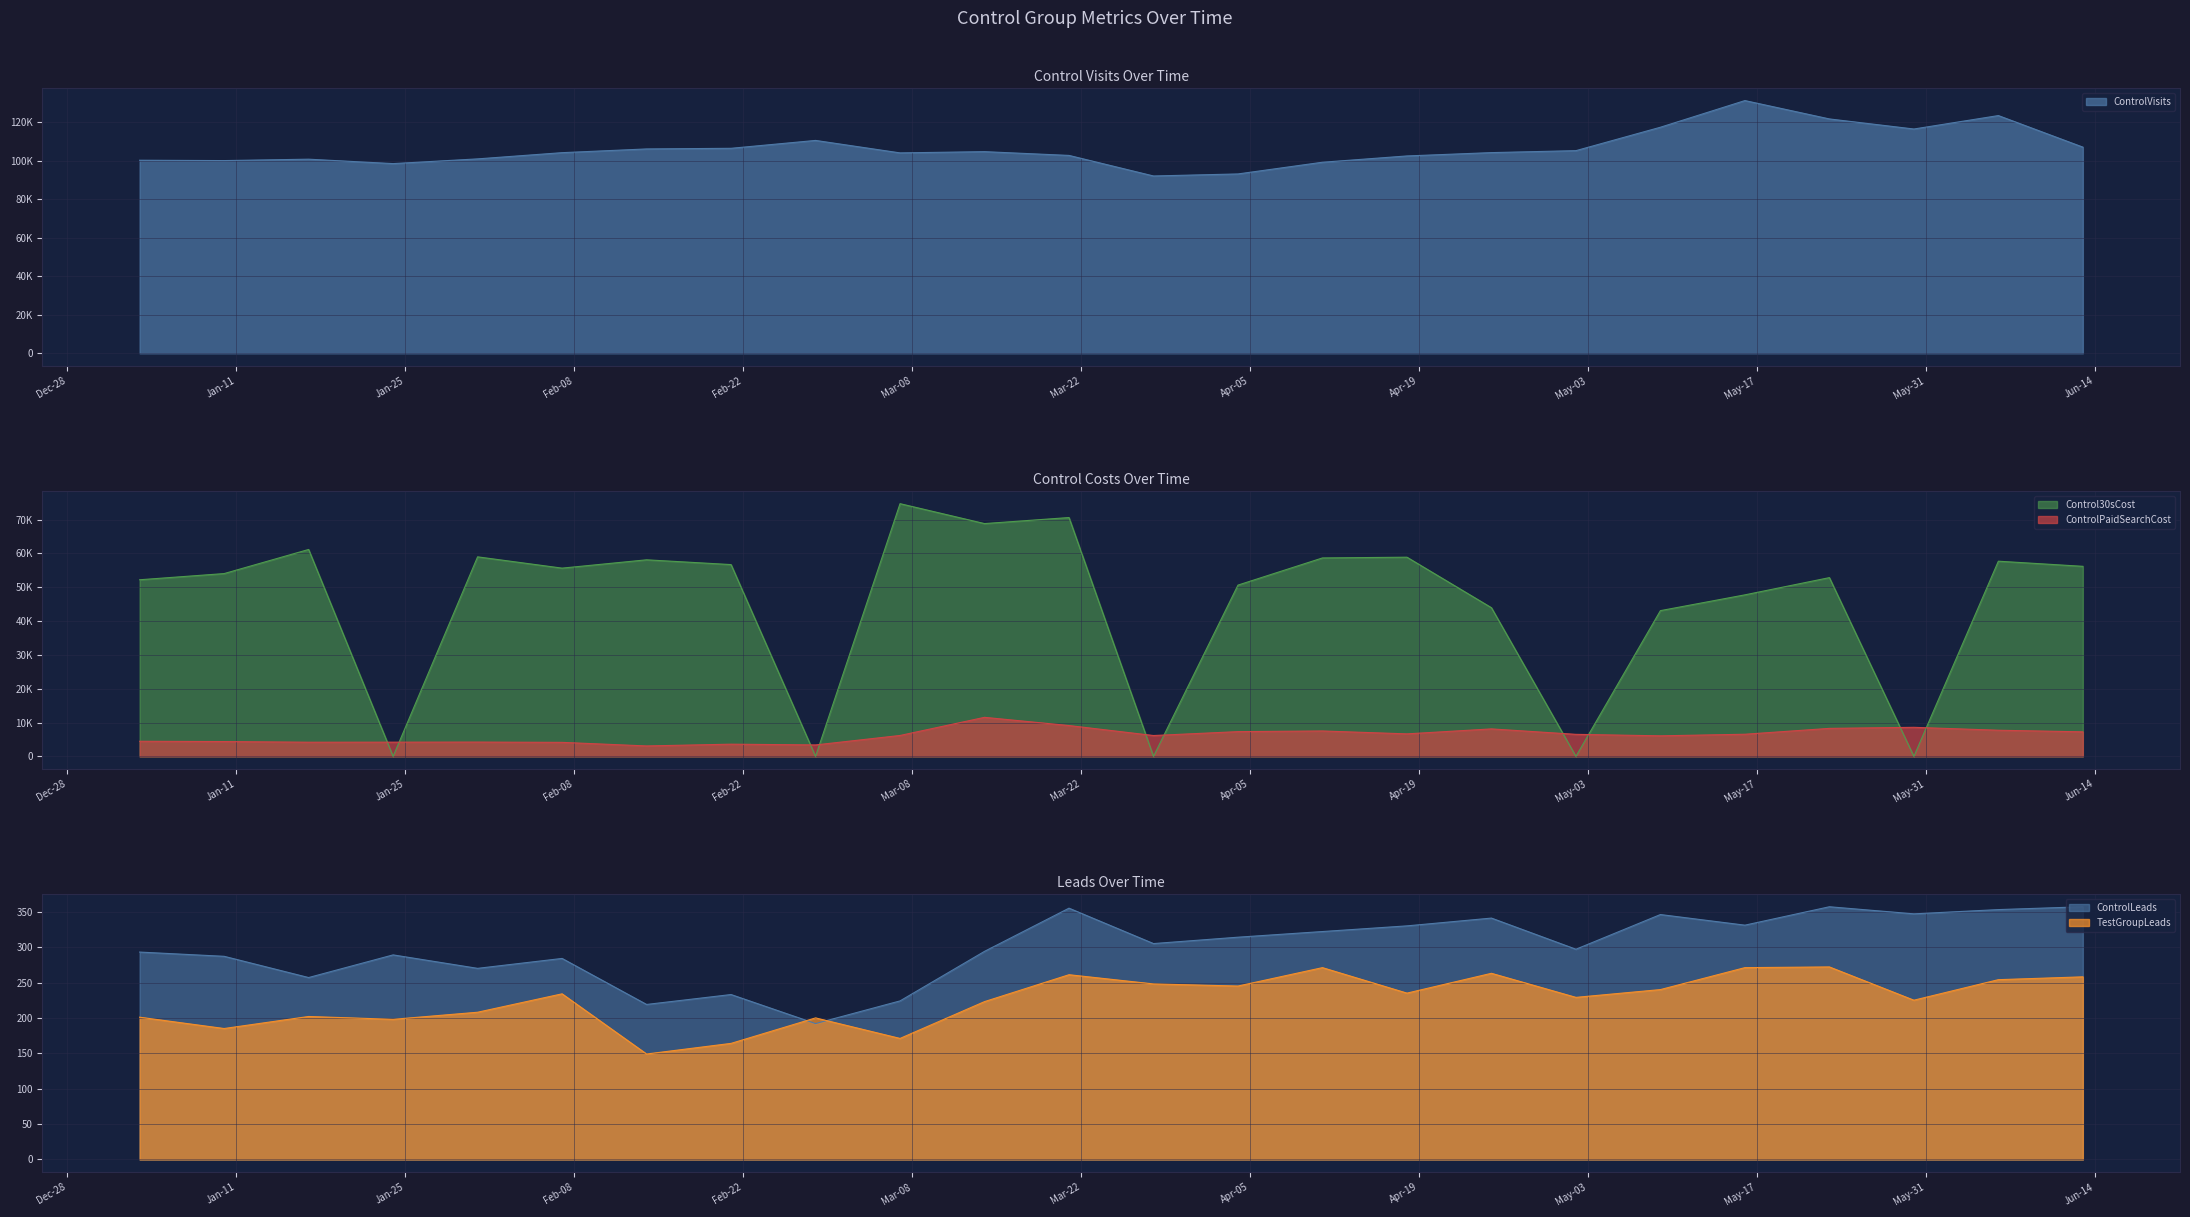

Which category has the lowest value across all series?

2022-01-24